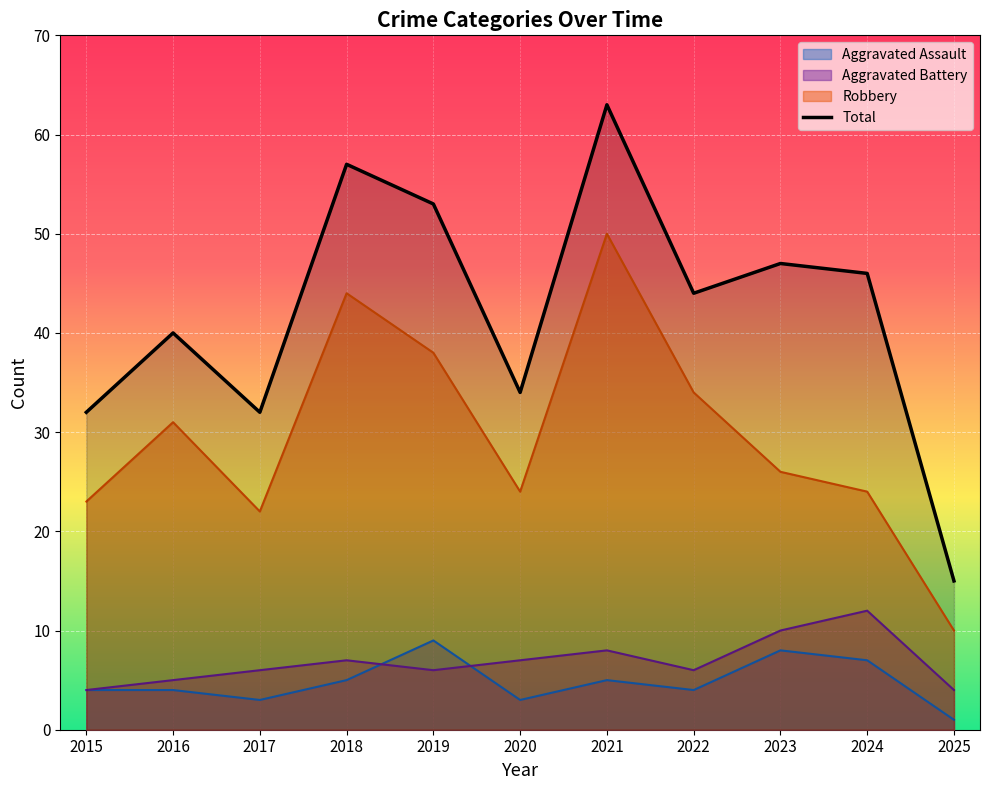

Which series has the largest total across all categories?

Total